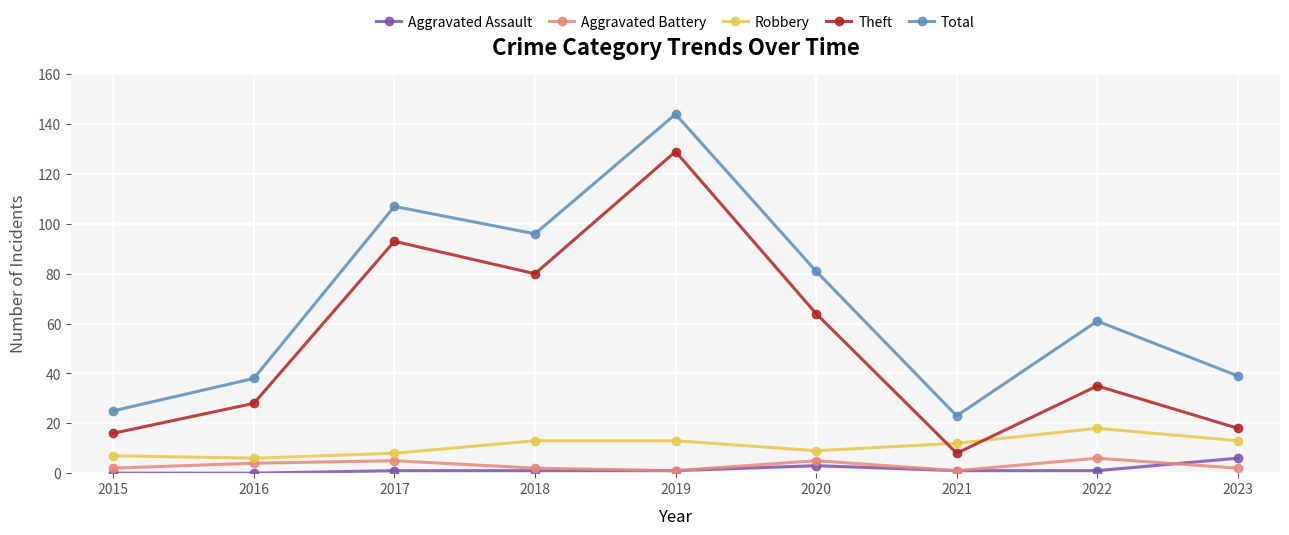

The Robbery series shows 13 at 2023. True or false?

True